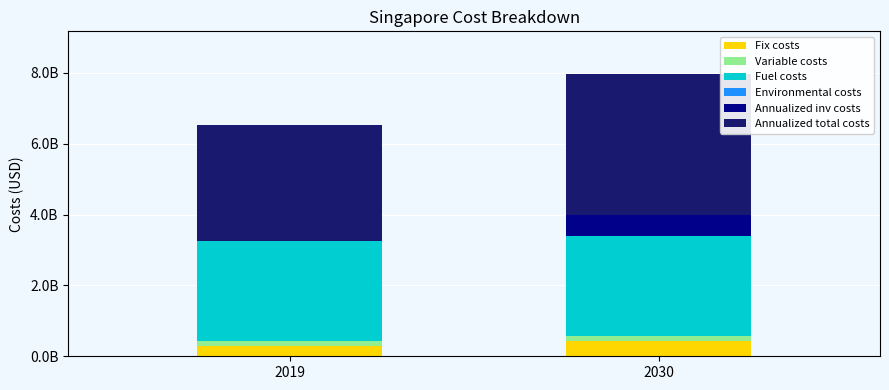

Rank the series by their maximum value, from lowest to highest.

Environmental costs, Variable costs, Fix costs, Annualized inv costs, Fuel costs, Annualized total costs